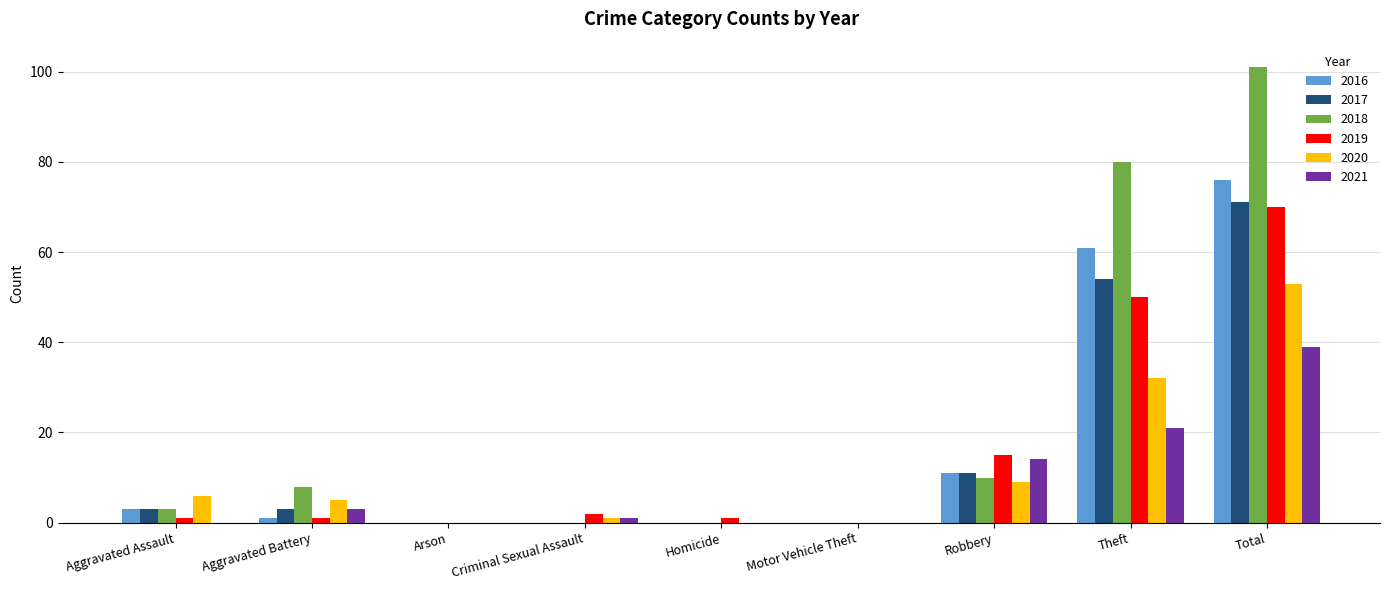

What is the sum of all 2018 values?

202